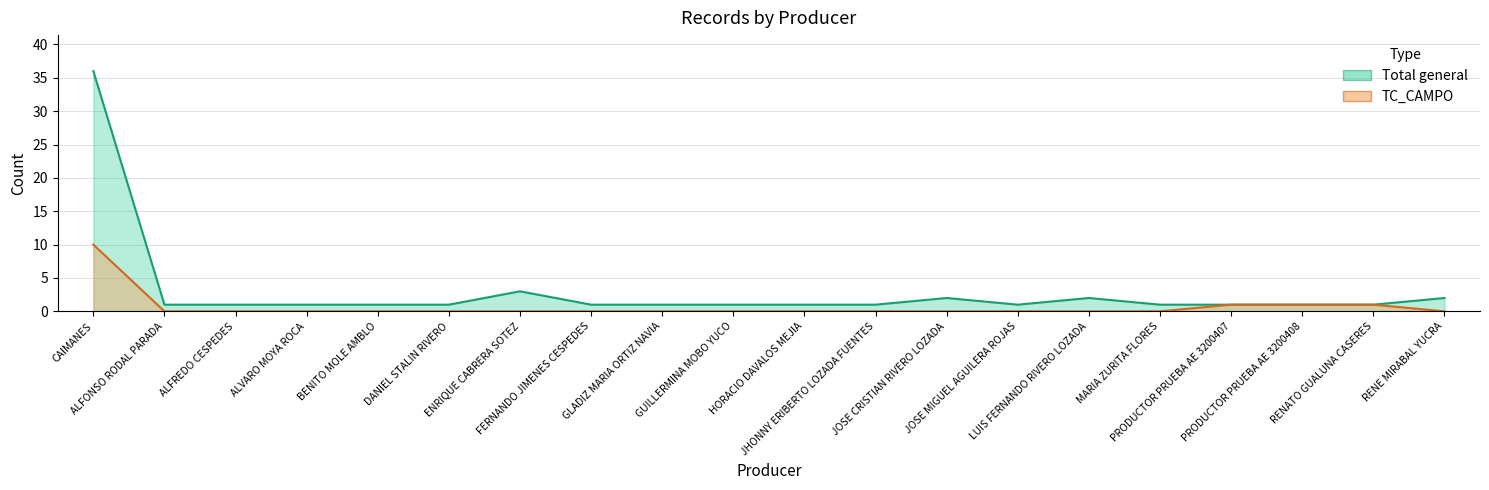

What is the greatest value displayed?

36